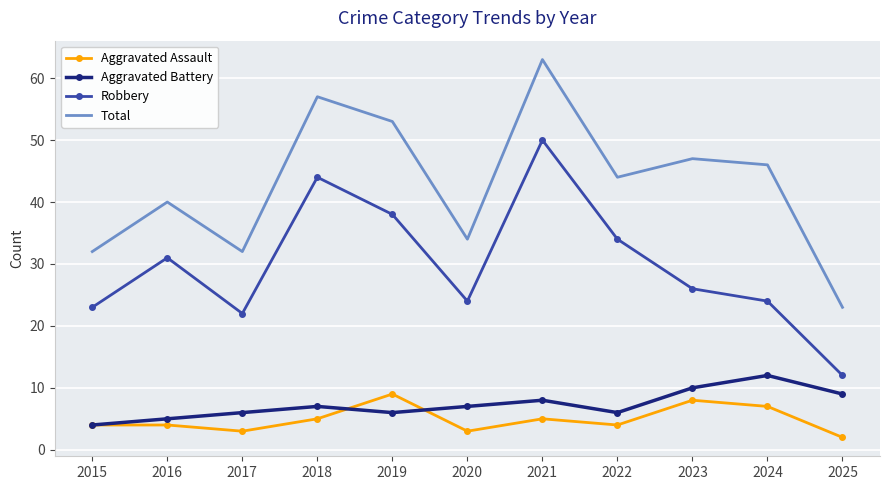

At which category is the sum across all series the highest?

2021